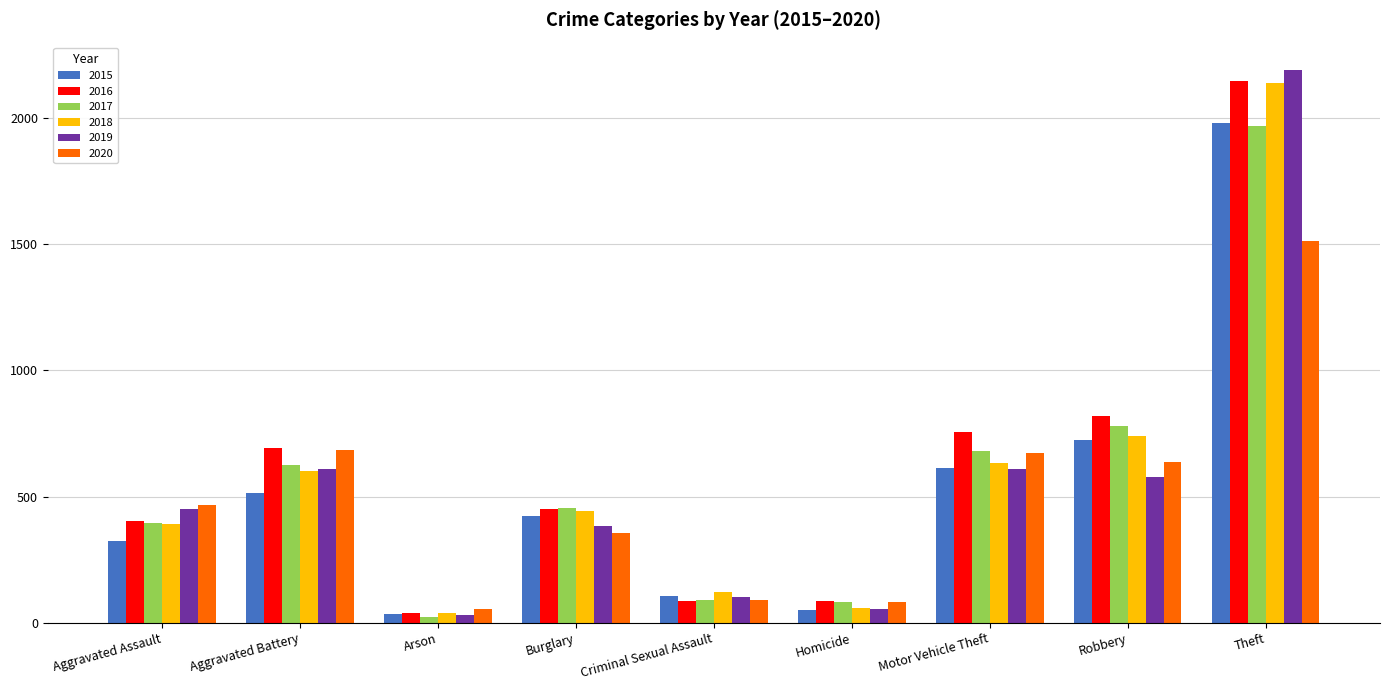

What is the smallest value displayed?

23